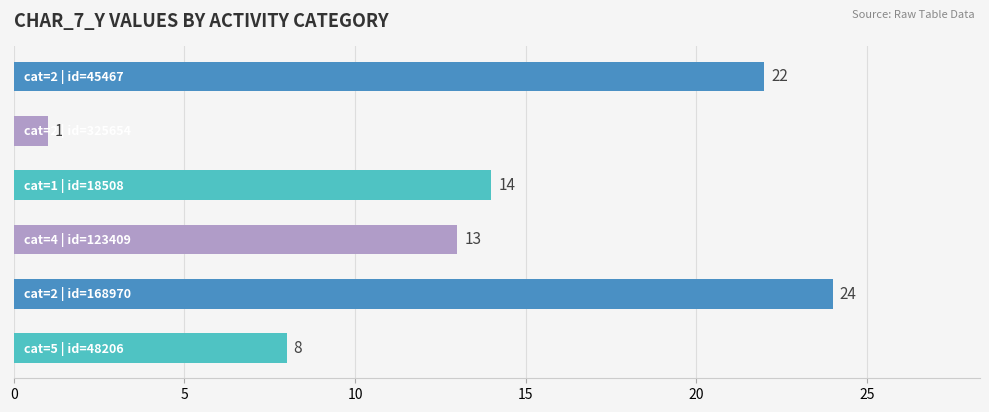

What is the difference between the maximum and minimum values?

23